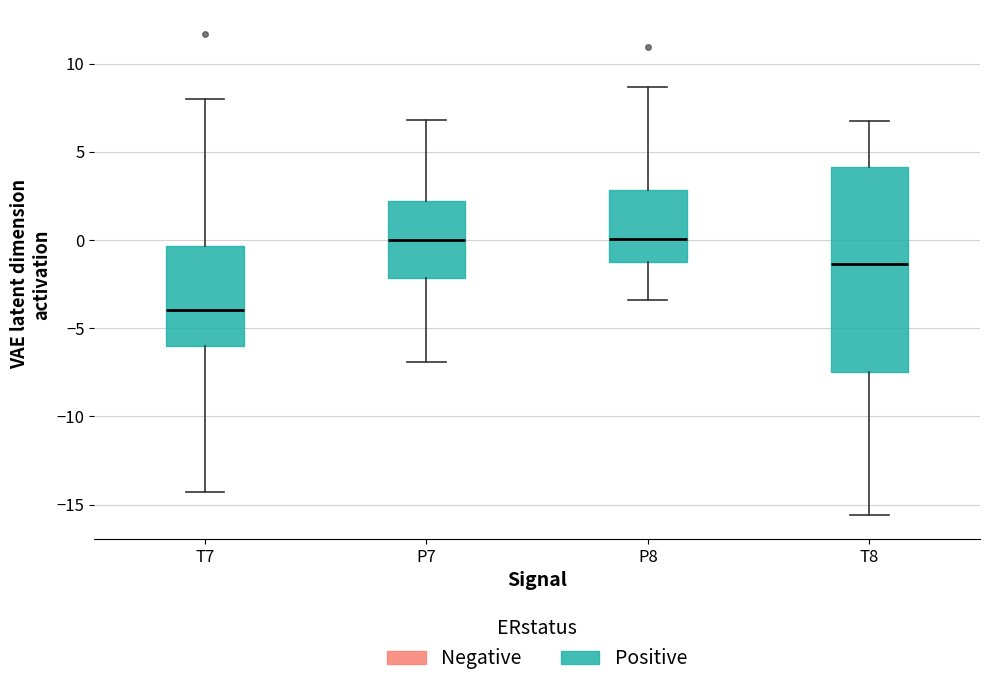

Reading left to right, read every box against the y-axis: the position of its median line, the range the box covers, and the ends of its whiskers. The values are not printed on the chart, so give them approximately, as read against the axis.

T7: median -4.0, box -6.0 to -0.5, whiskers -14.5 to 8.0
P7: median 0.0, box -2.0 to 2.0, whiskers -7.0 to 7.0
P8: median 0.0, box -1.5 to 3.0, whiskers -3.5 to 8.5
T8: median -1.5, box -7.5 to 4.0, whiskers -15.5 to 7.0